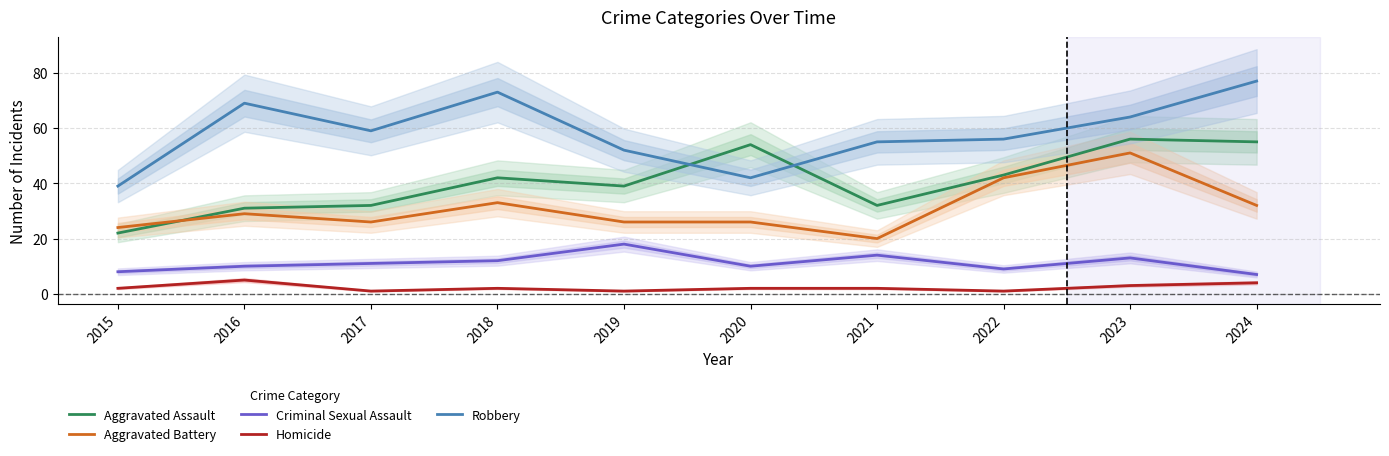

What is the total value across all series at 2017?

129